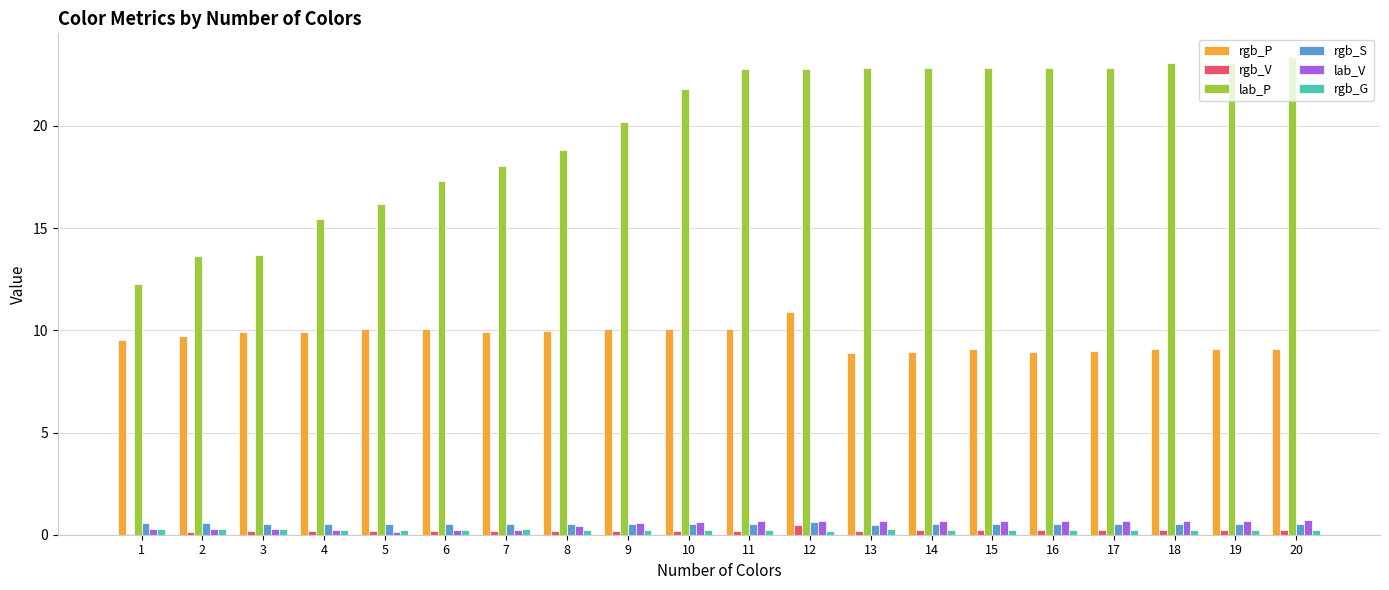

Between 6 and 11, which series saw the biggest shift?

lab_P